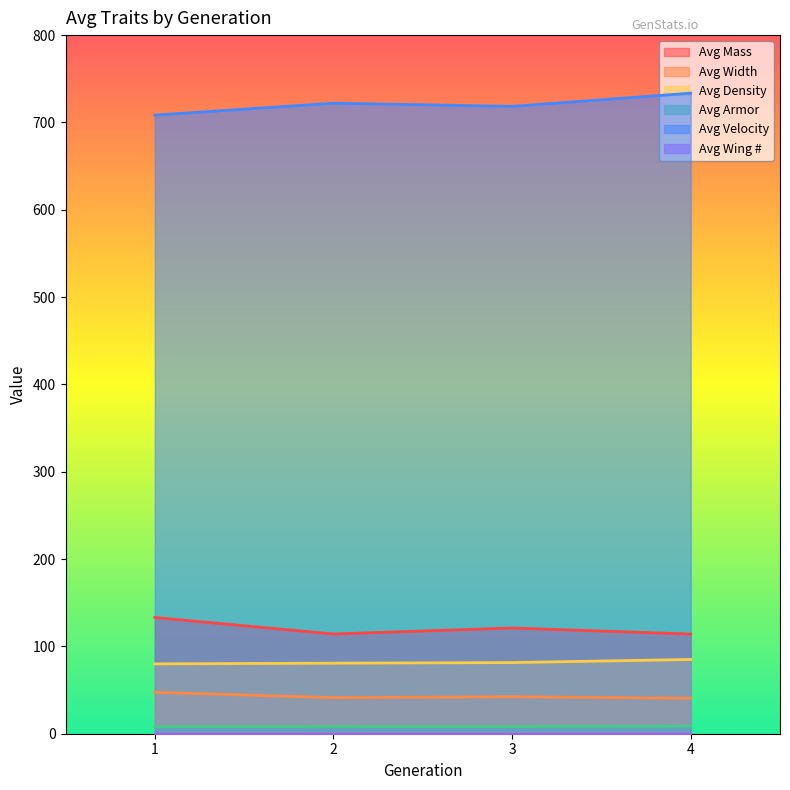

At which category does the chart reach its peak across all series?

4